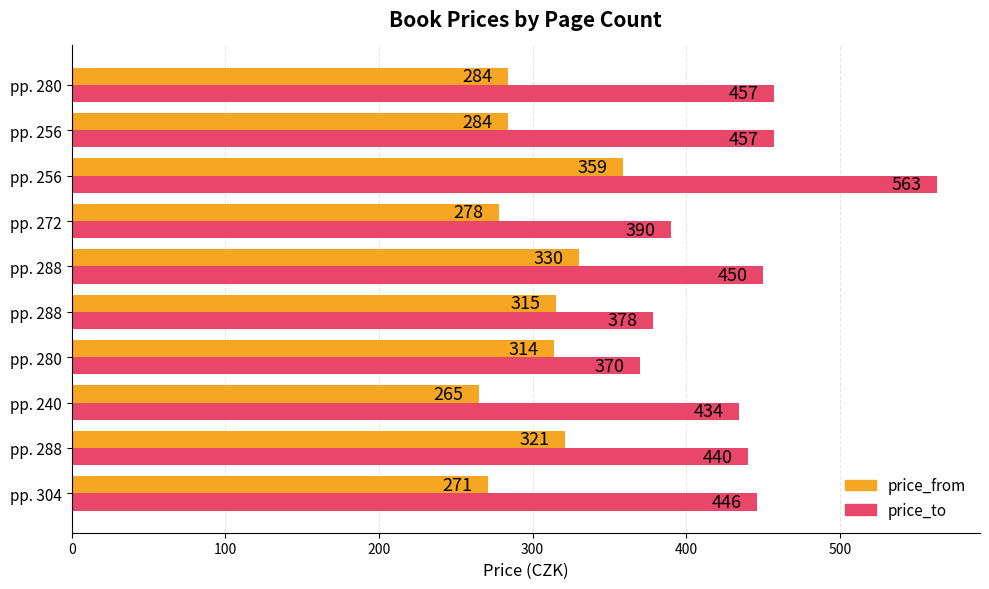

How many data points in price_to are less than 446?

5